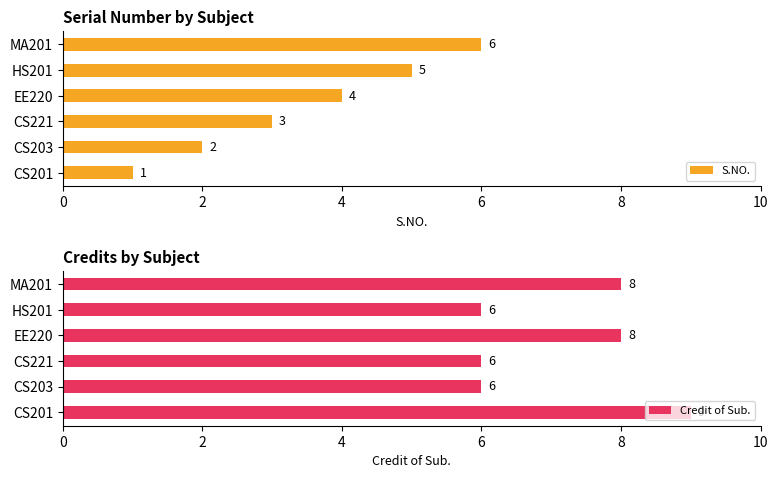

What are all the series names shown in the legend?

S.NO., Credit of Sub.